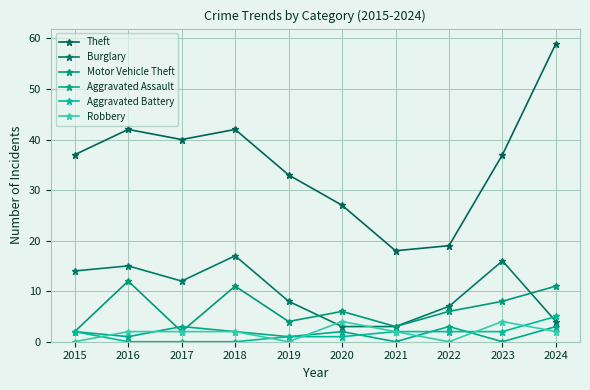

What is the difference between the maximum and minimum values in the Motor Vehicle Theft series?

10